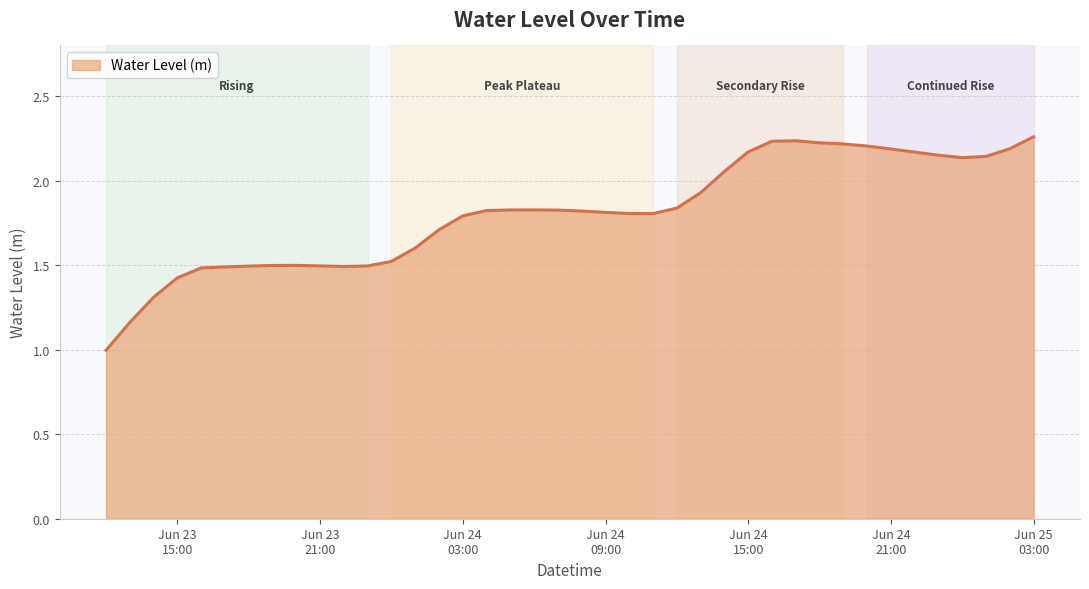

What is the difference between the maximum and minimum values?

1.3